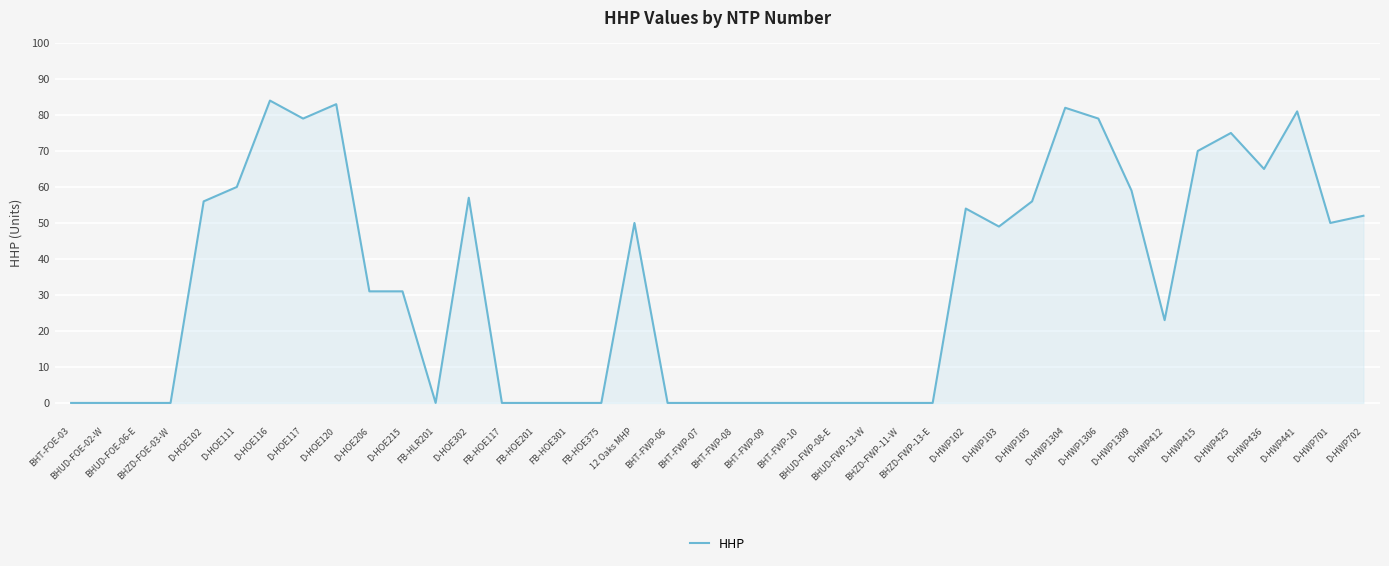

Reading left to right, extract all data points from this chart.

BHT-FOE-03=0	BHUD-FOE-02-W=0	BHUD-FOE-06-E=0	BHZD-FOE-03-W=0	D-HOE102=56	D-HOE111=60	D-HOE116=84	D-HOE117=79	D-HOE120=83	D-HOE206=31	D-HOE215=31	FB-HLR201=0	D-HOE302=57	FB-HOE117=0	FB-HOE201=0	FB-HOE301=0	FB-HOE375=0	12 Oaks MHP=50	BHT-FWP-06=0	BHT-FWP-07=0	BHT-FWP-08=0	BHT-FWP-09=0	BHT-FWP-10=0	BHUD-FWP-08-E=0	BHUD-FWP-13-W=0	BHZD-FWP-11-W=0	BHZD-FWP-13-E=0	D-HWP102=54	D-HWP103=49	D-HWP105=56	D-HWP1304=82	D-HWP1306=79	D-HWP1309=59	D-HWP412=23	D-HWP415=70	D-HWP425=75	D-HWP436=65	D-HWP441=81	D-HWP701=50	D-HWP702=52